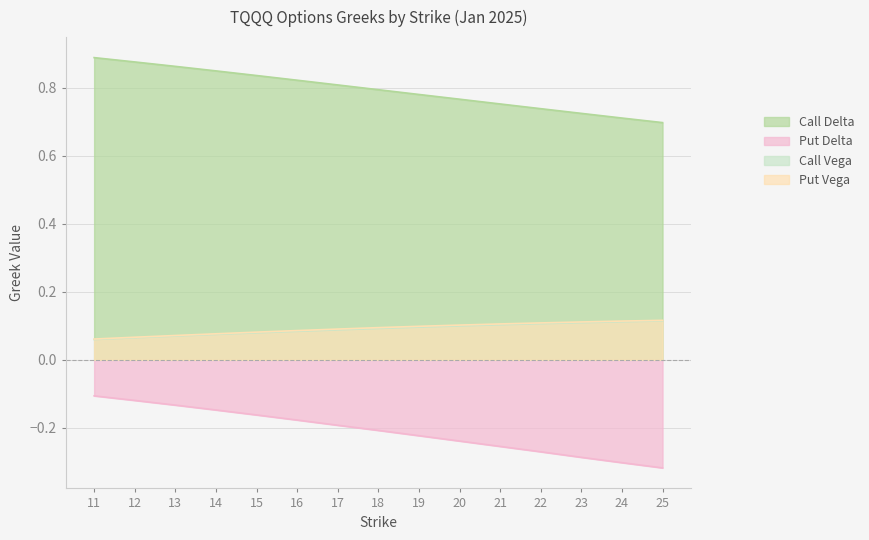

Reading left to right, list all the values displayed in this chart.

delta_C: 0.9	0.9	0.9	0.8	0.8	0.8	0.8	0.8	0.8	0.8	0.8	0.7	0.7	0.7	0.7
delta_P: -0.1	-0.1	-0.1	-0.1	-0.2	-0.2	-0.2	-0.2	-0.2	-0.2	-0.3	-0.3	-0.3	-0.3	-0.3
vega_C: 0.1	0.1	0.1	0.1	0.1	0.1	0.1	0.1	0.1	0.1	0.1	0.1	0.1	0.1	0.1
vega_P: 0.1	0.1	0.1	0.1	0.1	0.1	0.1	0.1	0.1	0.1	0.1	0.1	0.1	0.1	0.1